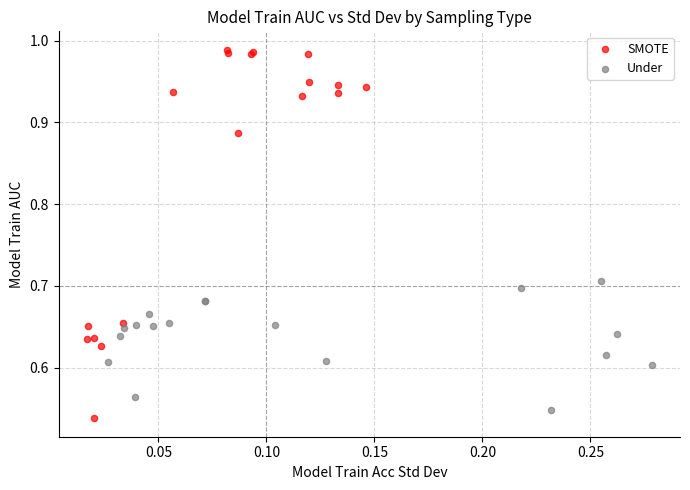

Which series has the widest spread of Y values?

SMOTE